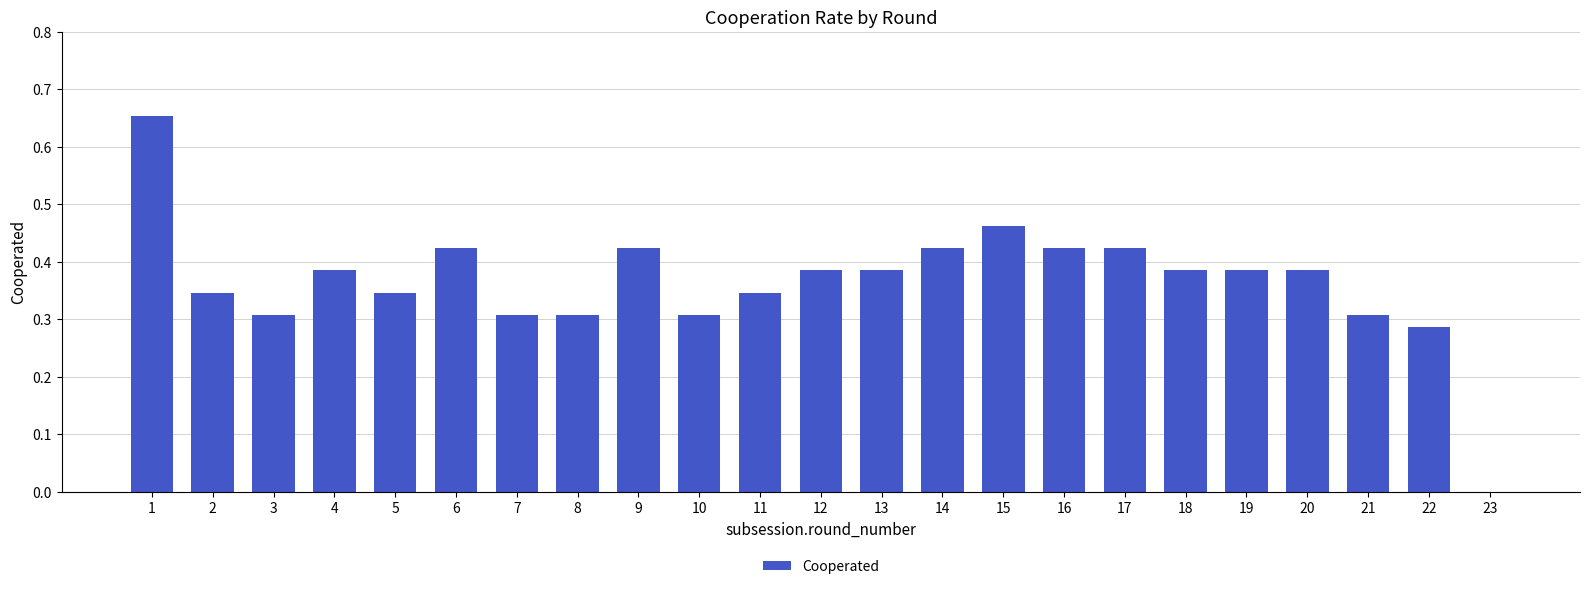

Are the bars horizontal?

No